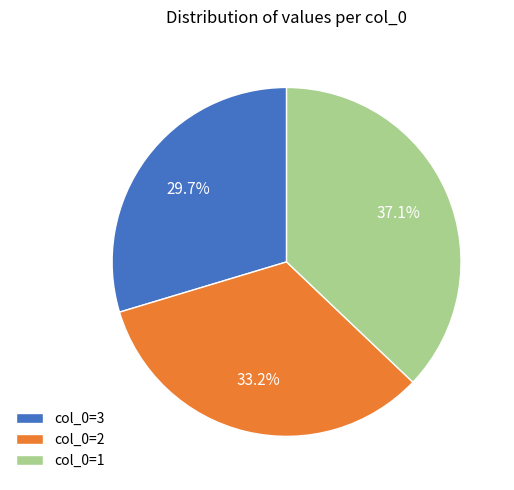

Approximately how many times larger is the value at col_0=3 compared to col_0=2?

0.9